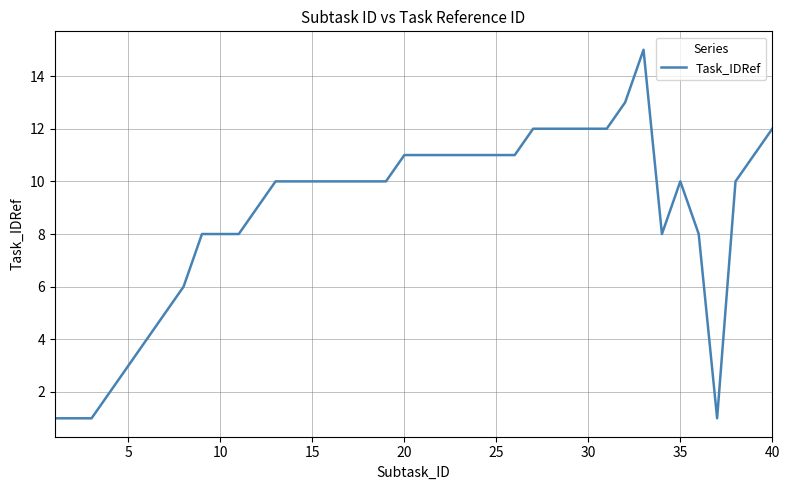

What is the maximum value shown in the chart?

15